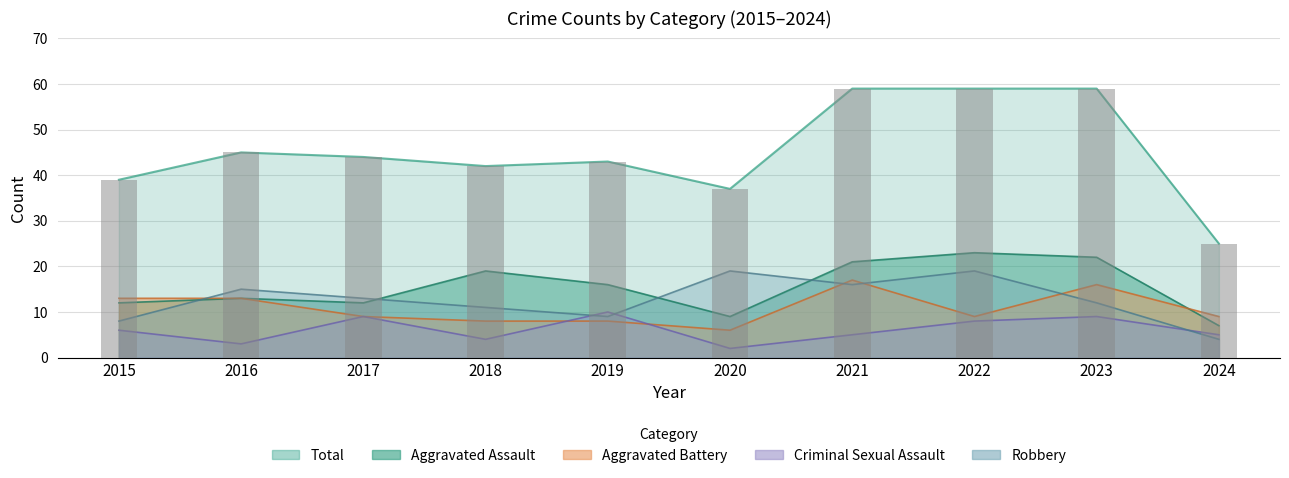

At how many categories does at least one series exceed 49?

3